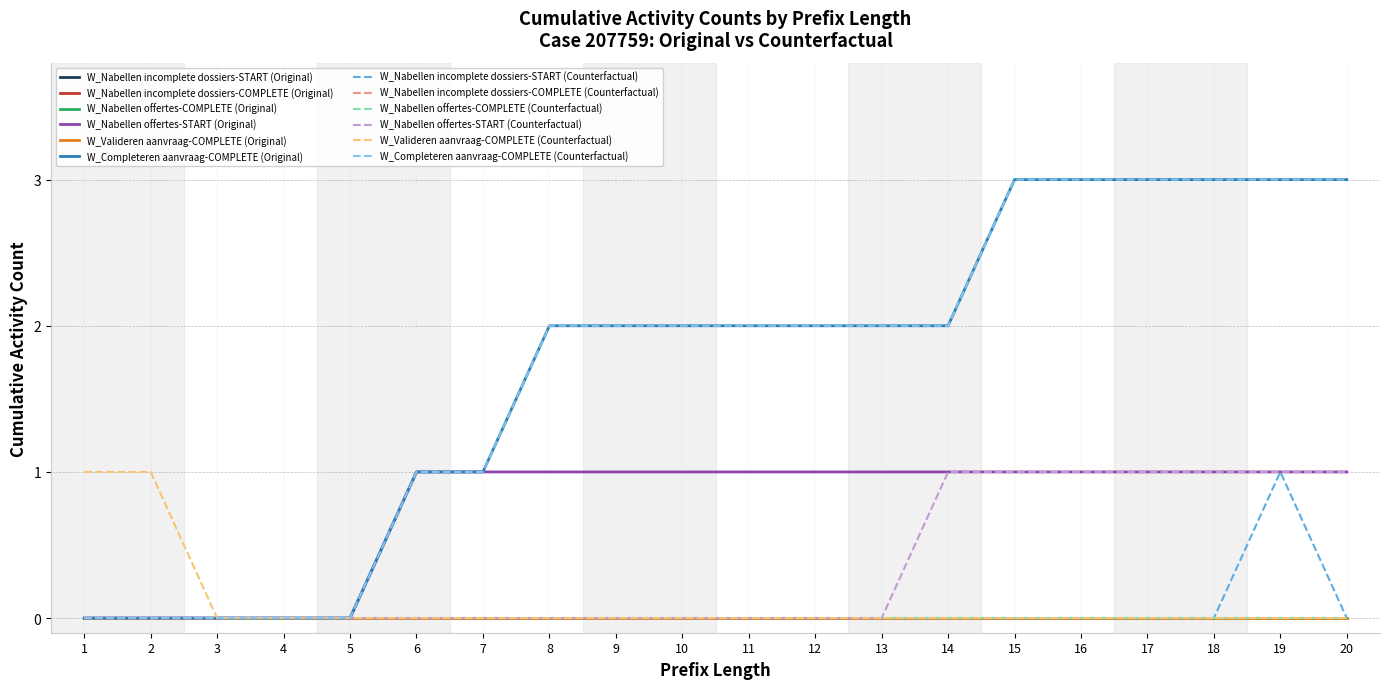

Does the chart have visible grid lines?

Yes